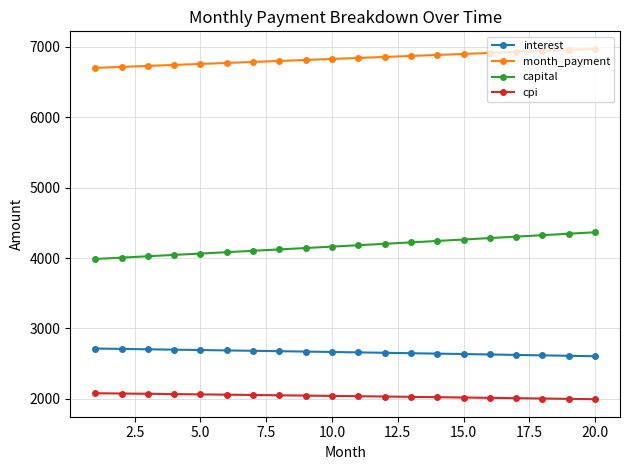

At how many categories does at least one series exceed 2947?

20